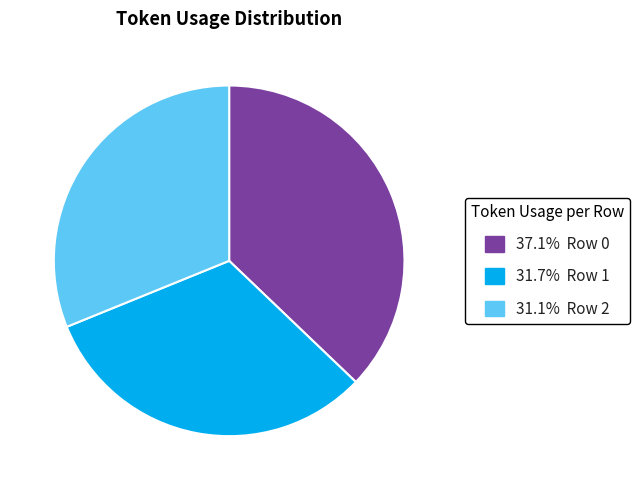

Does any single category account for the majority?

No